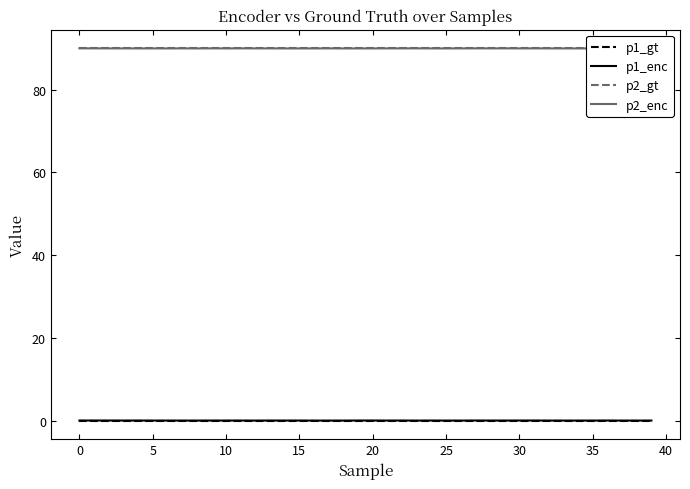

What is the label of the 3rd point from the right?

37